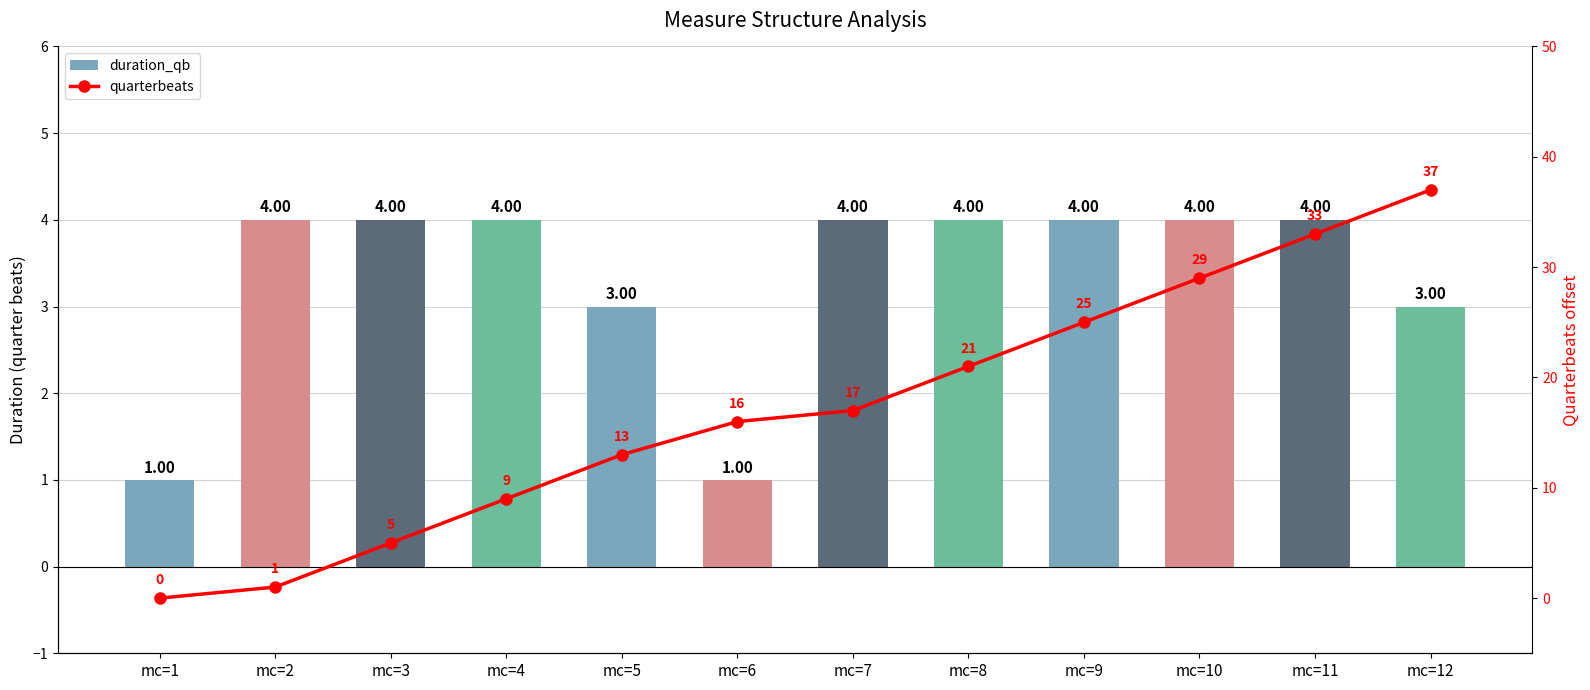

At how many categories does at least one series exceed 4?

10